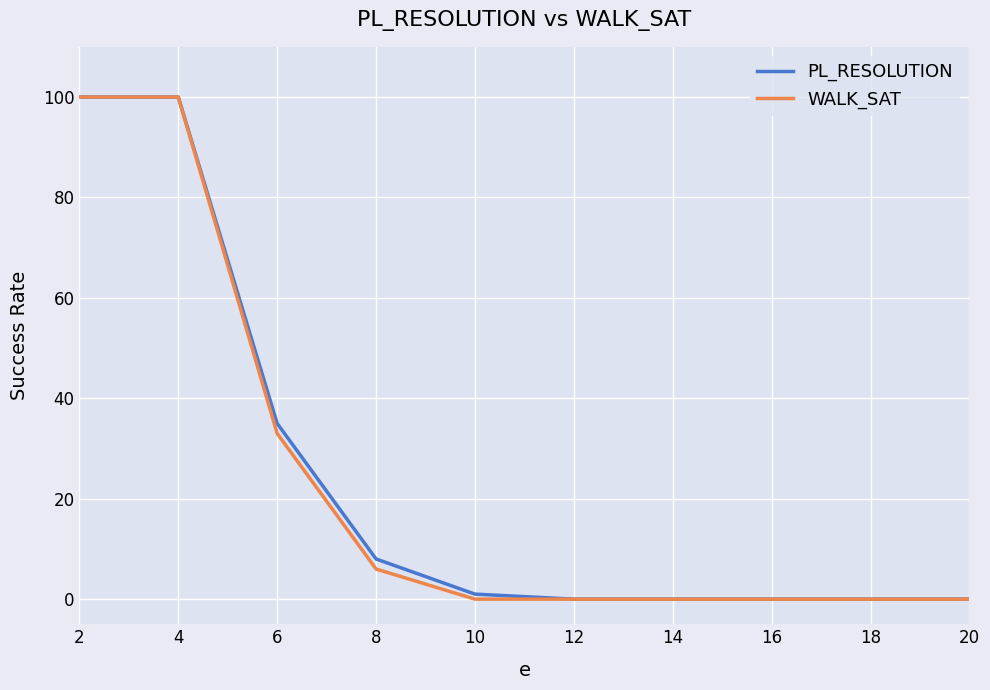

What is the highest value of the PL_RESOLUTION series?

100